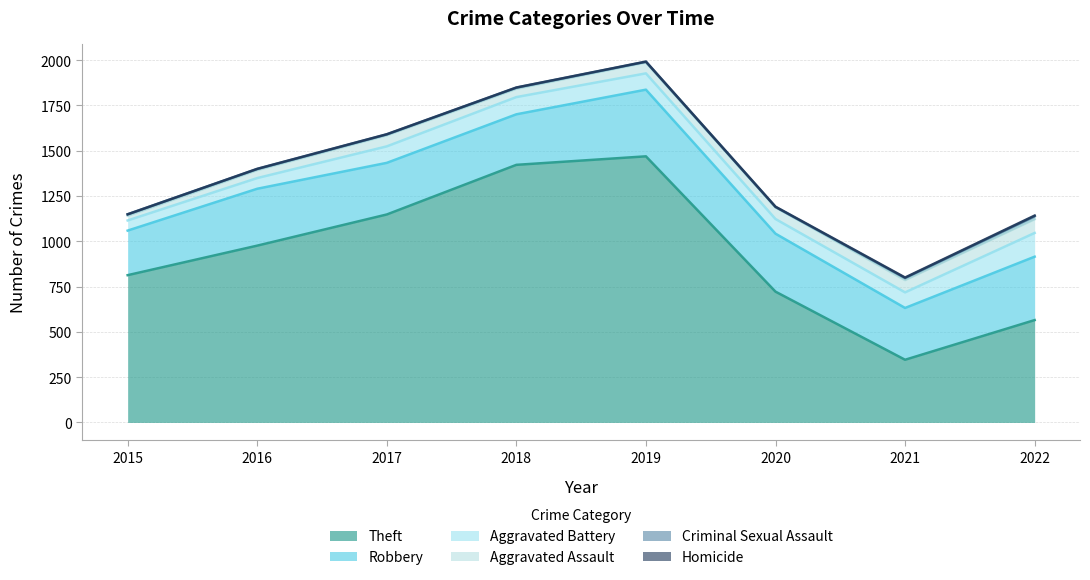

Does the chart display data point markers on the line(s)?

No